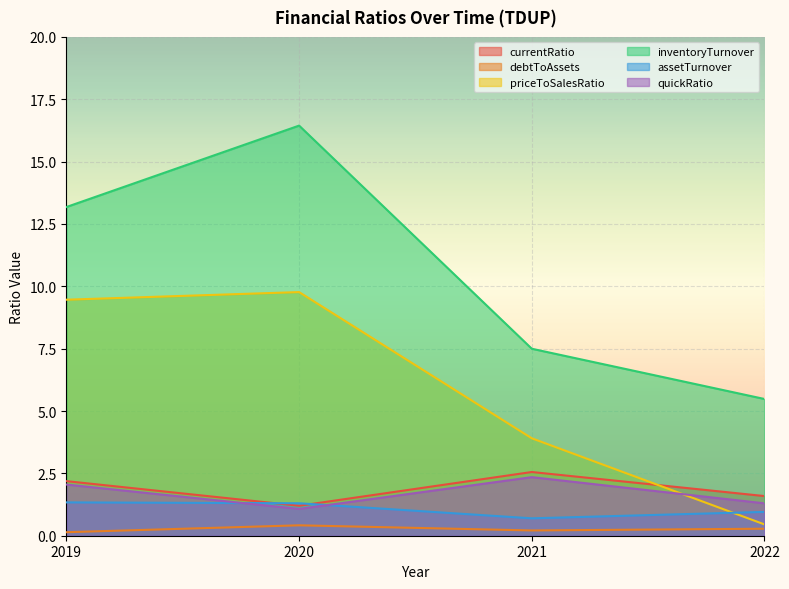

Is the value of inventoryTurnover at 2020 greater than the value of assetTurnover at 2022?

Yes